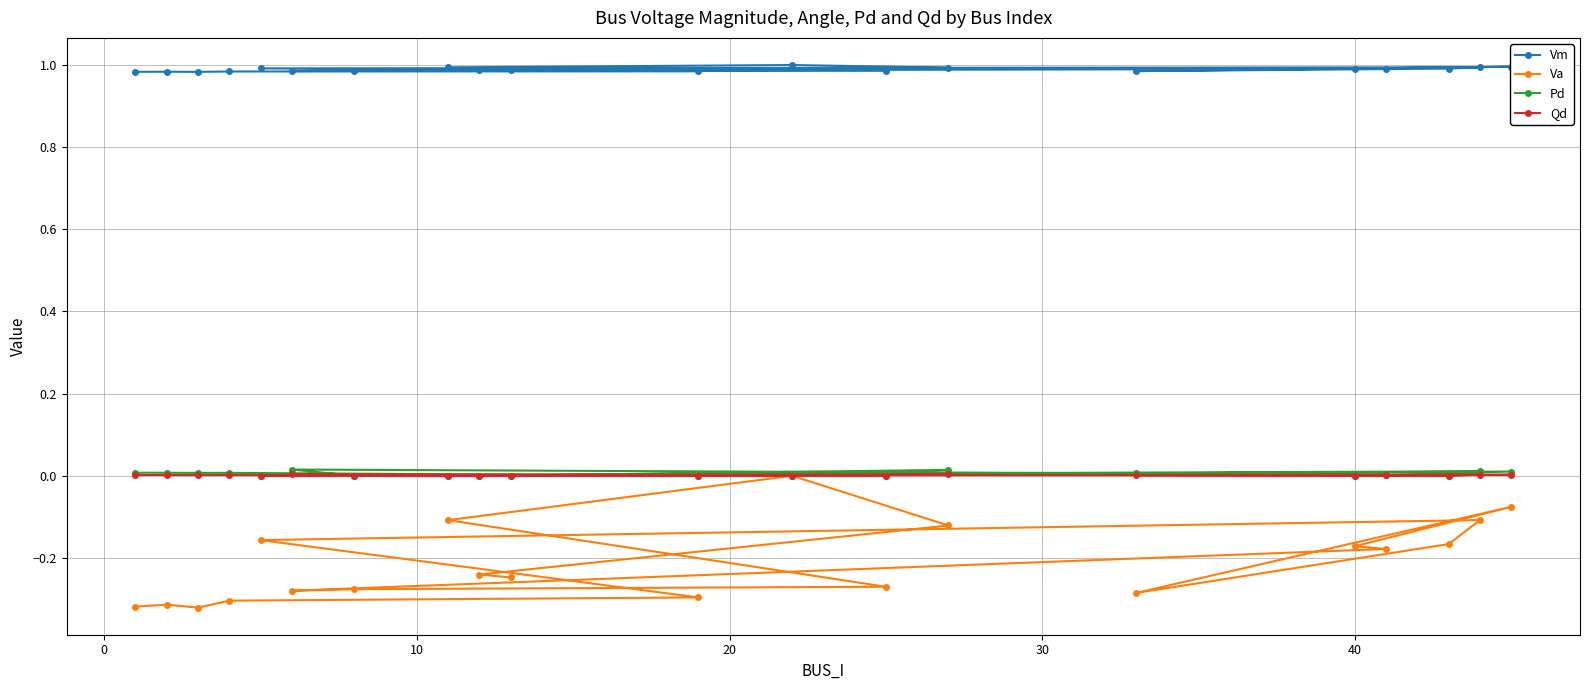

Which series has the largest total across all categories?

Vm